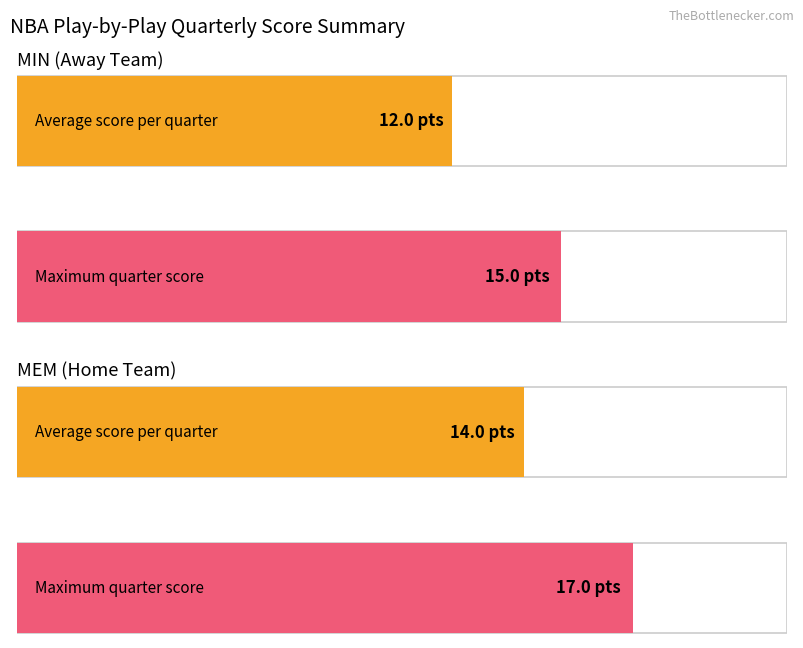

Count the number of categories in the chart.

4